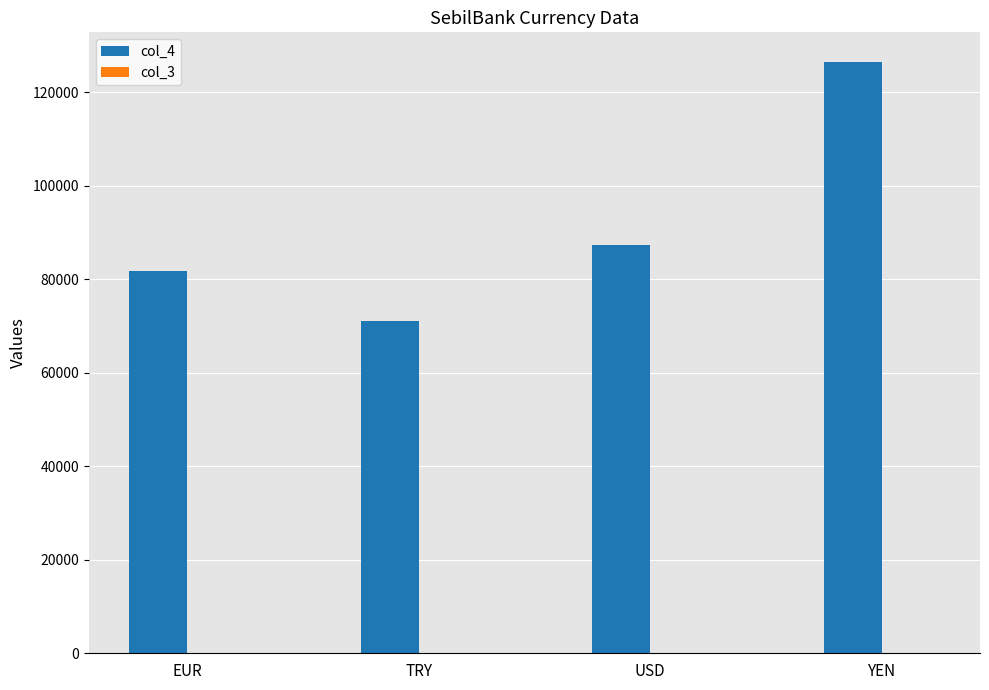

How many categories are shown in the chart?

4